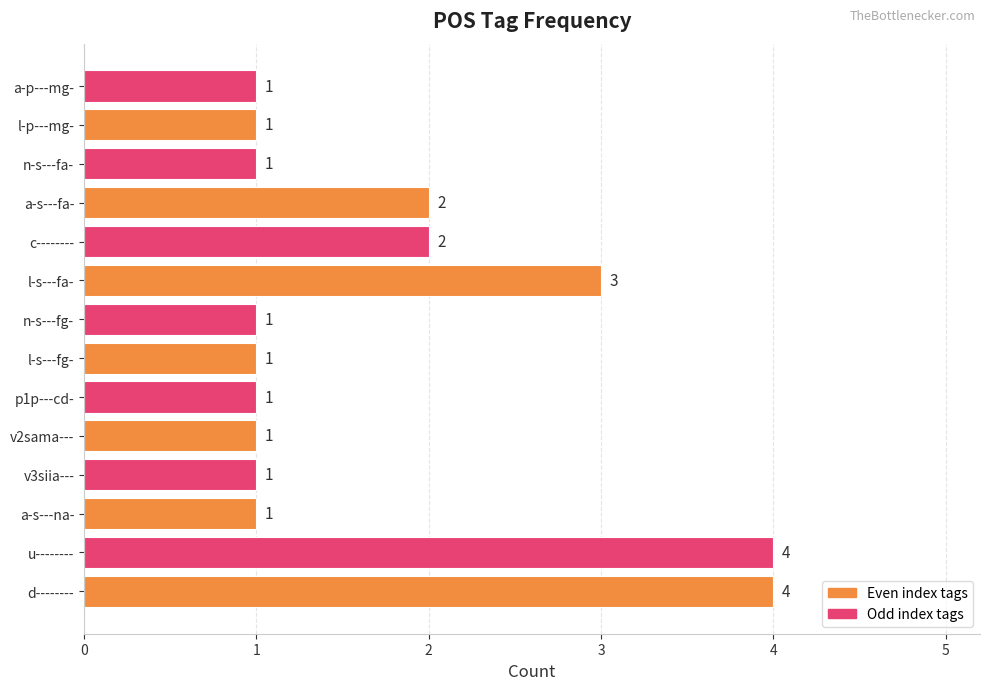

What is the sum of the values at v2sama--- and c--------?

3